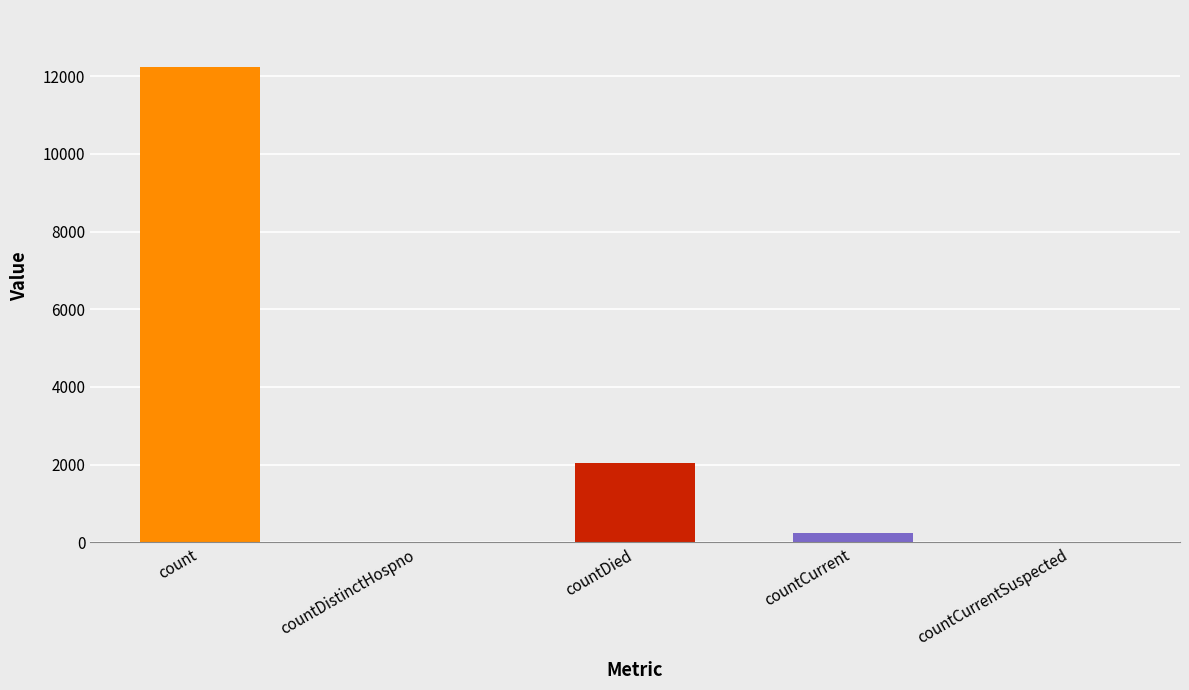

Is it true that the value at count is 12232?

True